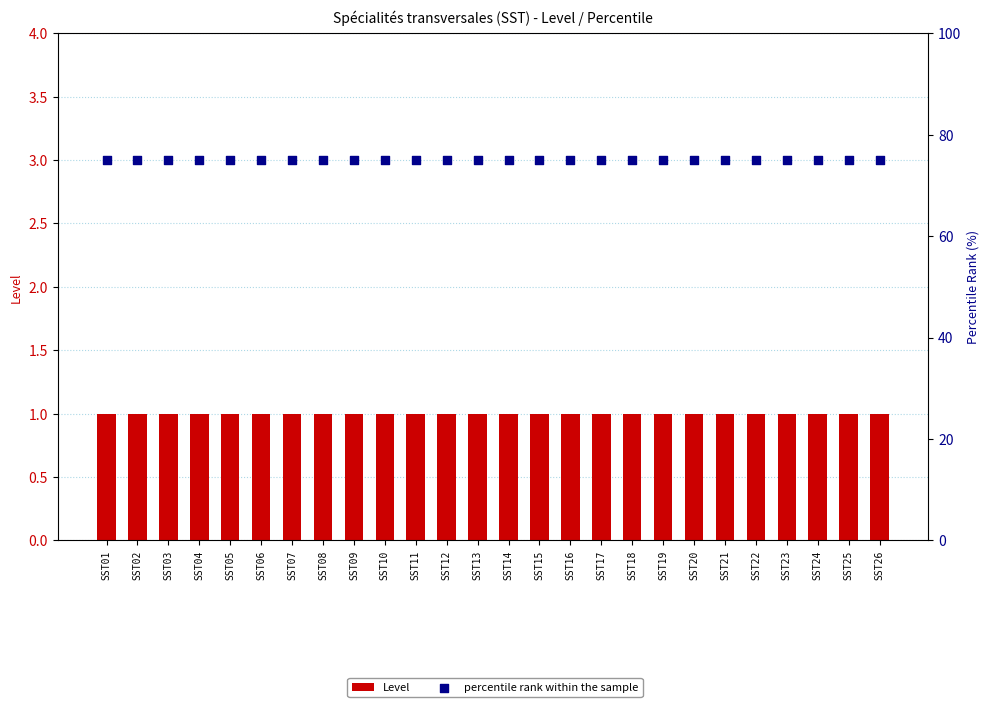

What are all the series names shown in the legend?

Level, percentile rank within the sample